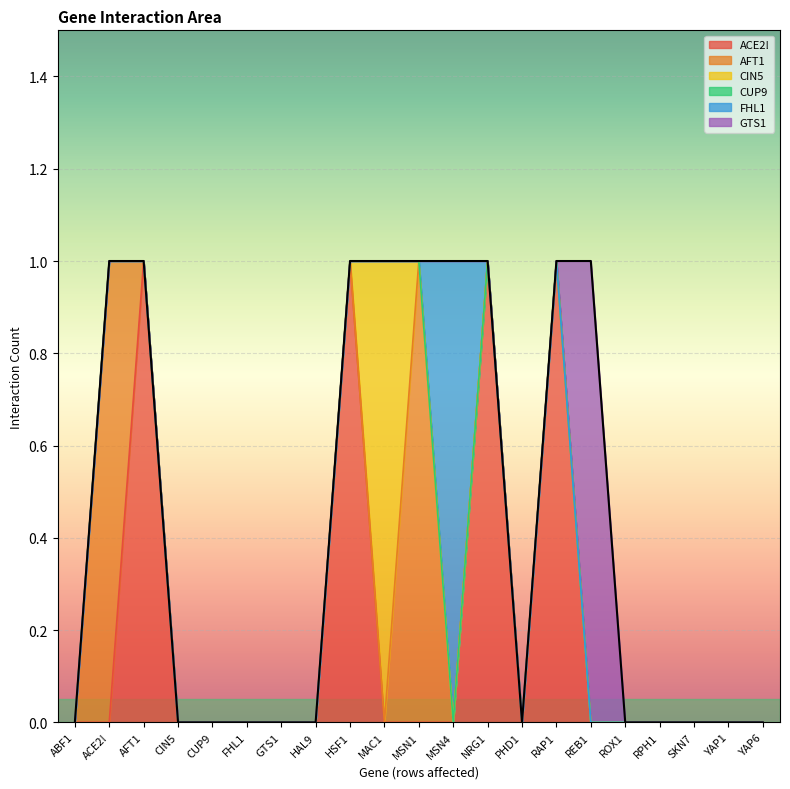

Between MAC1 and REB1, which series saw the biggest shift?

CIN5